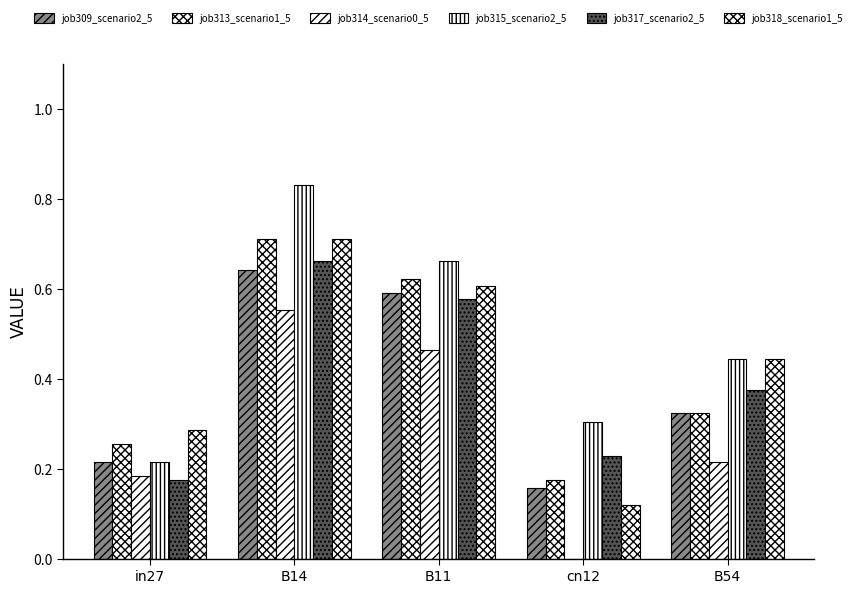

How many distinct data groups are displayed?

6